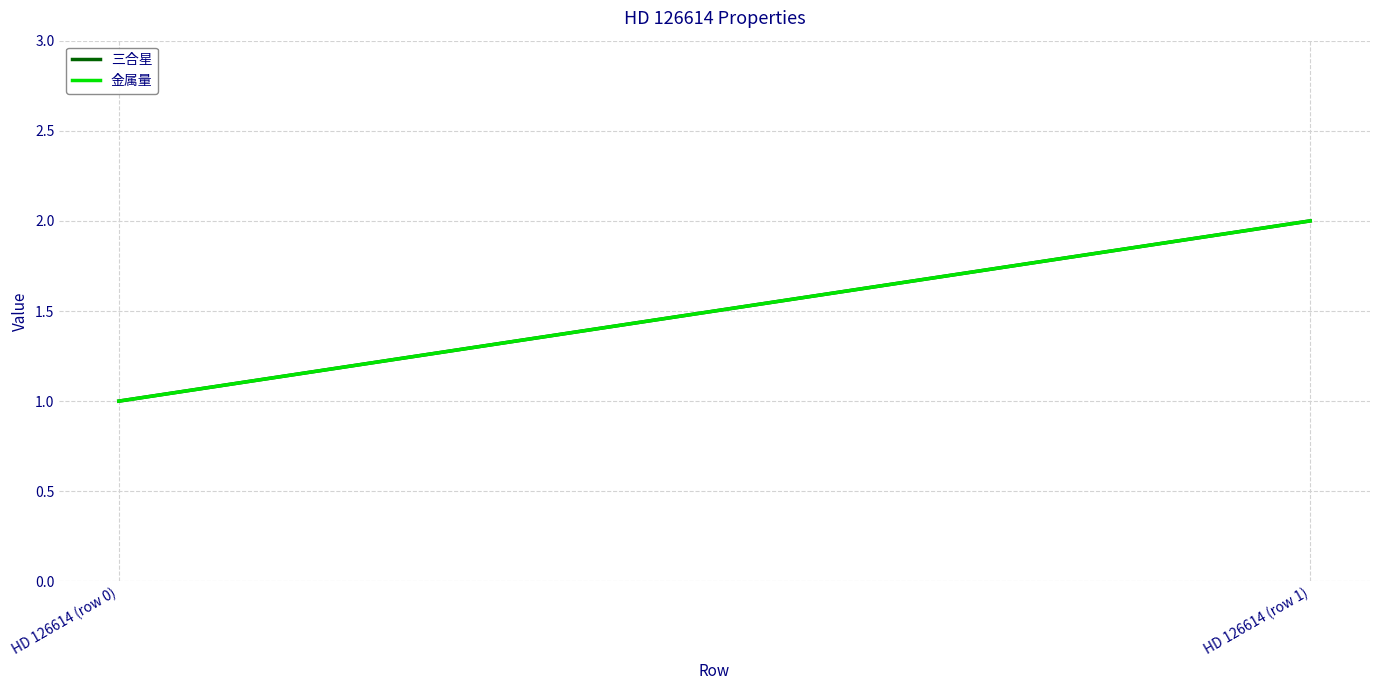

True or false: 三合星 has a value of 1 at HD 126614 (row 0).

True